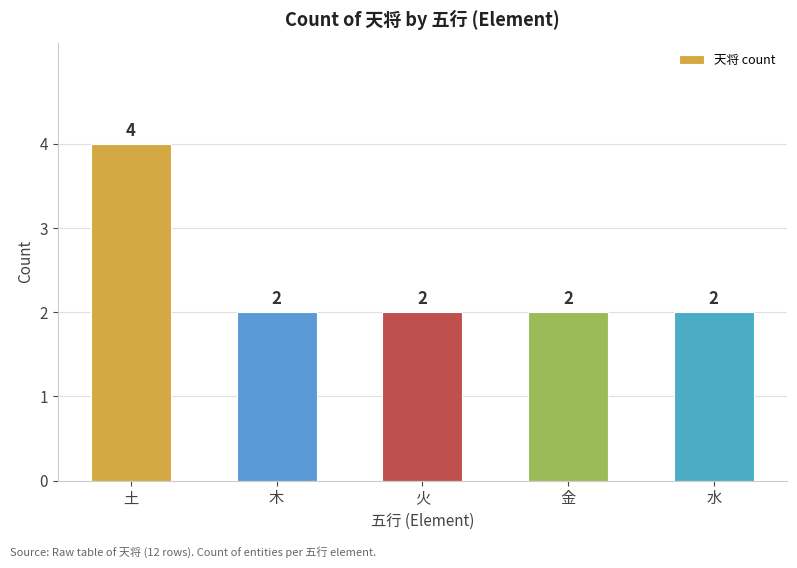

Reading right to left, transcribe all the data shown in this chart.

水=2	金=2	火=2	木=2	土=4